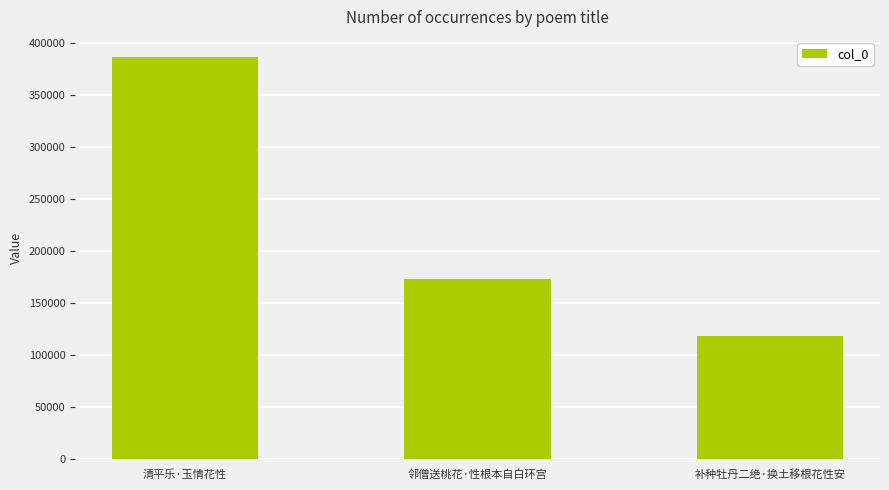

Does the chart contain stacked bars?

No